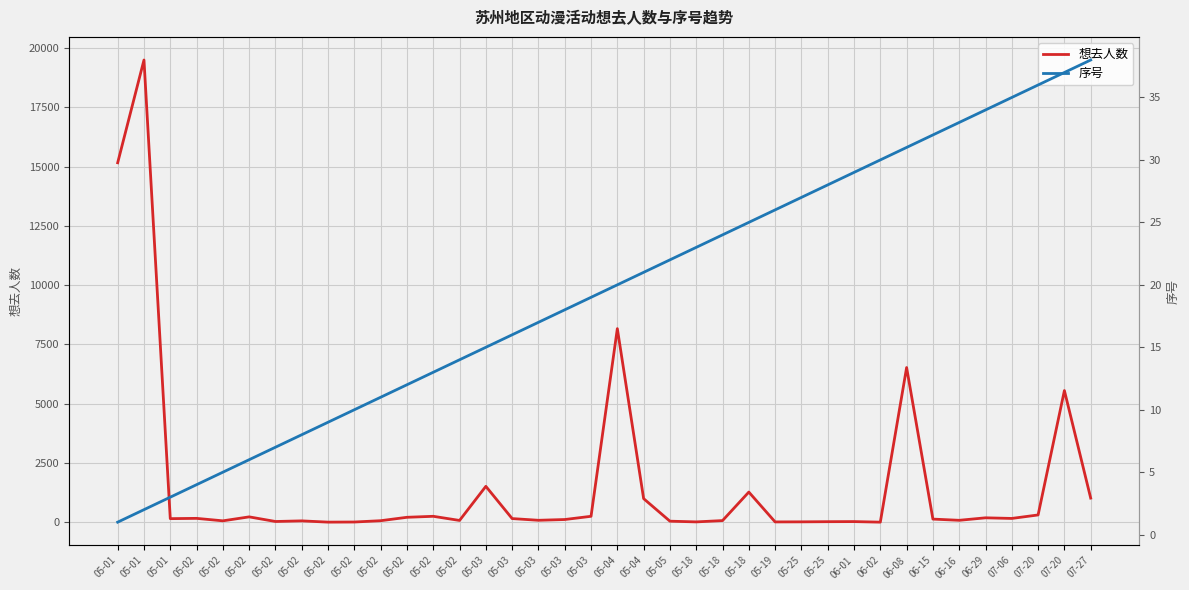

What is the total value across all series at 05-03?

1526